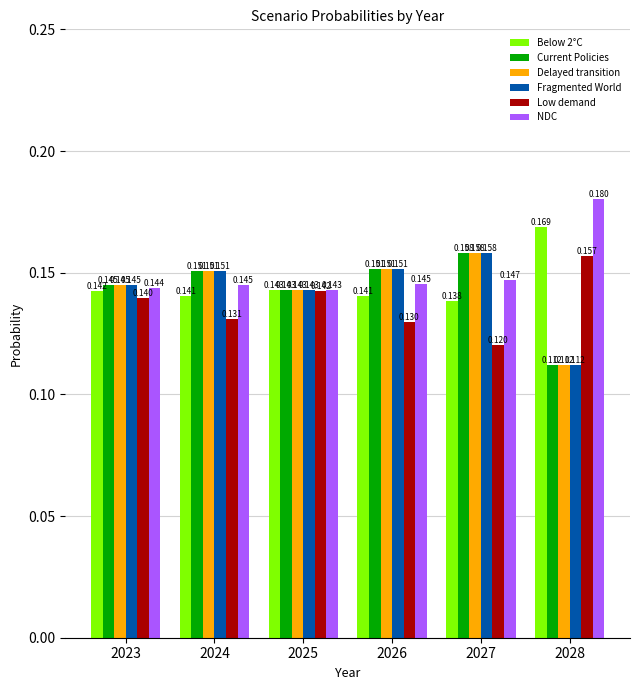

Which series has the largest total across all categories?

NDC